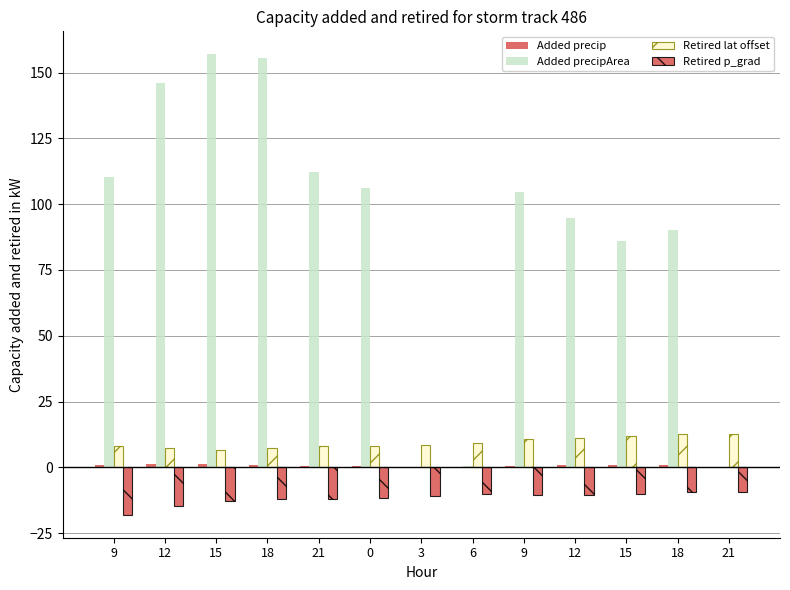

Count the number of categories in the chart.

13